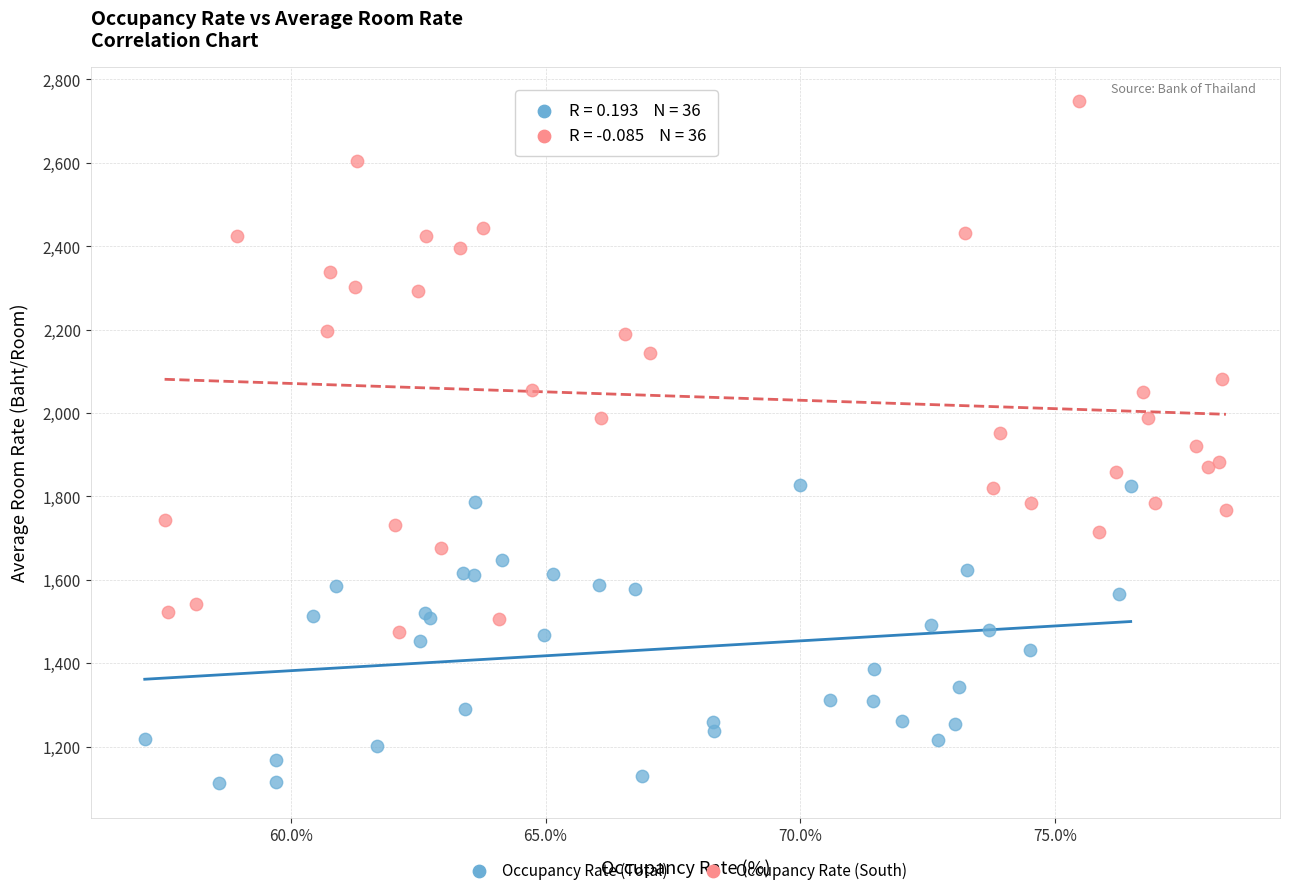

Which series has the largest Y range (max minus min)?

Occupancy Rate (South)